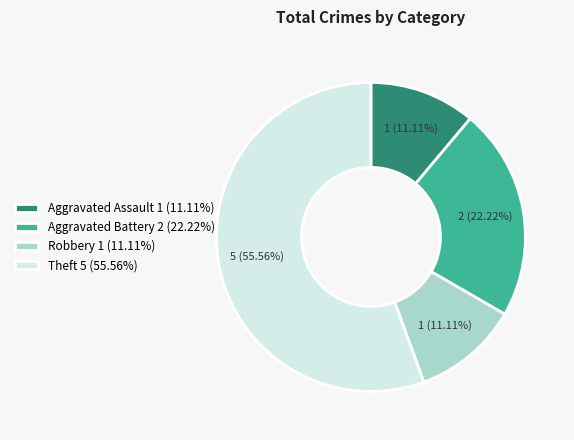

To the nearest percent, what portion does Aggravated Battery represent?

22%